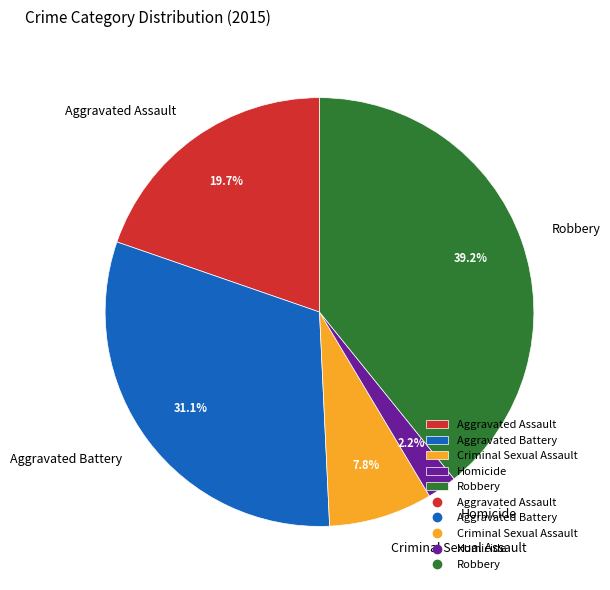

Is there a majority slice in this chart?

No